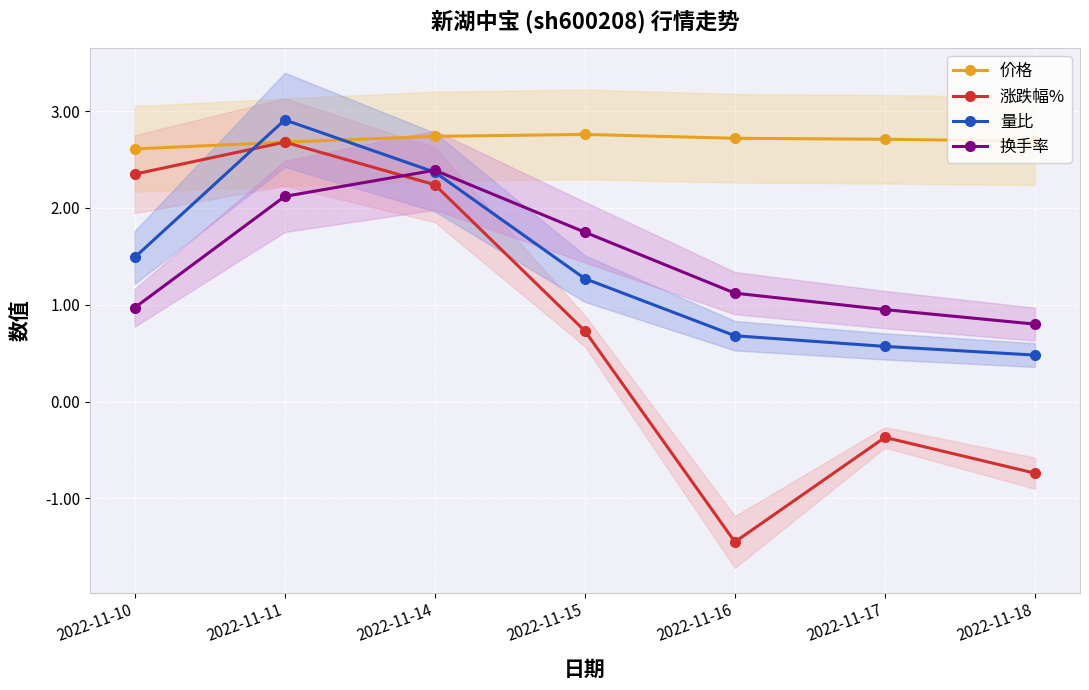

The value of 价格 at 2022-11-16 is 4.3. True or false?

False